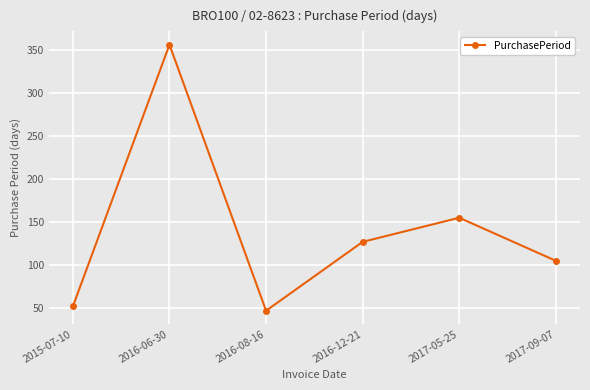

Does the chart display data point markers on the line(s)?

Yes